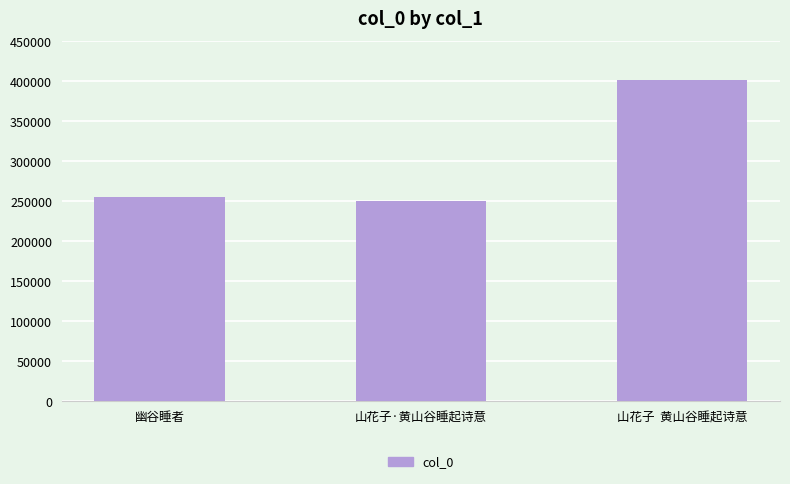

Does the chart contain stacked bars?

No